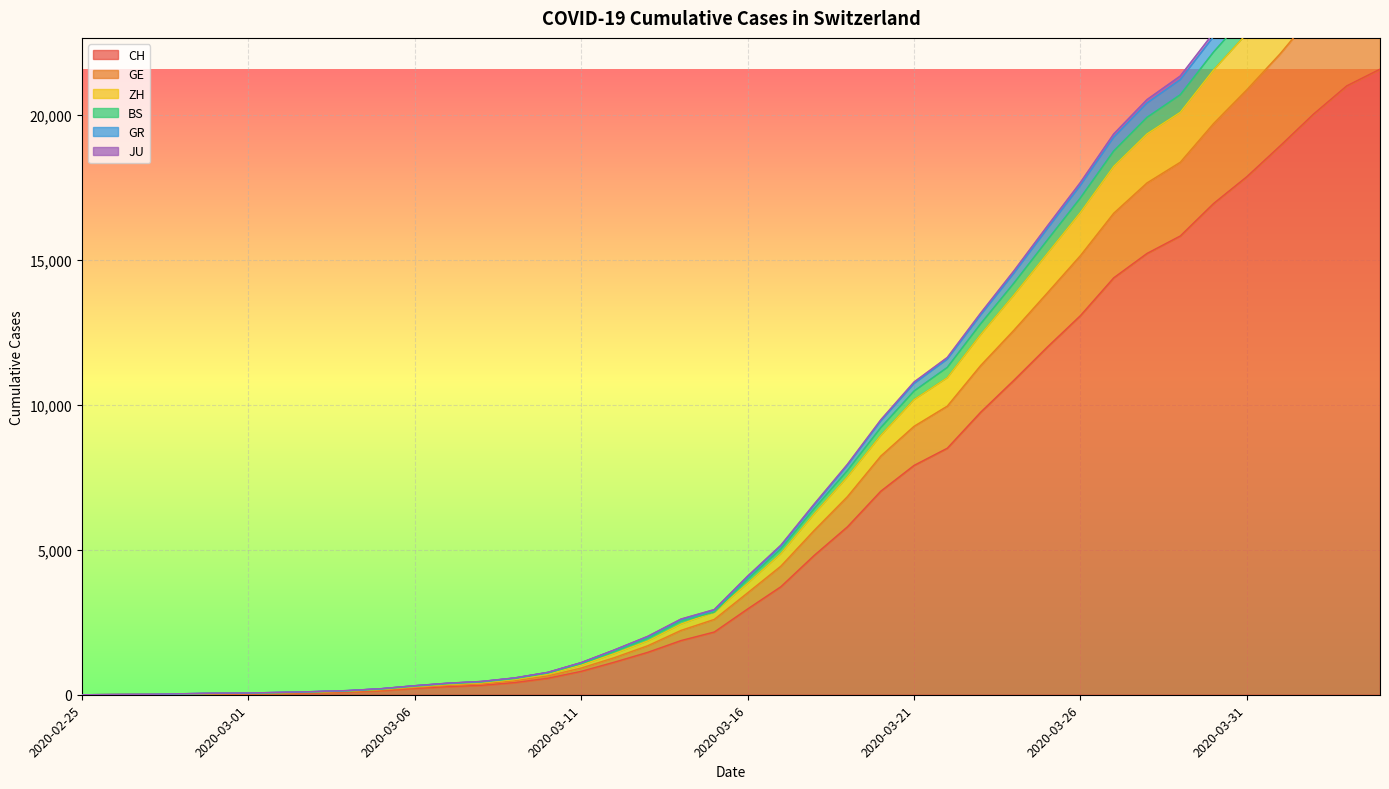

True or false: CH and GE cross at least once.

False